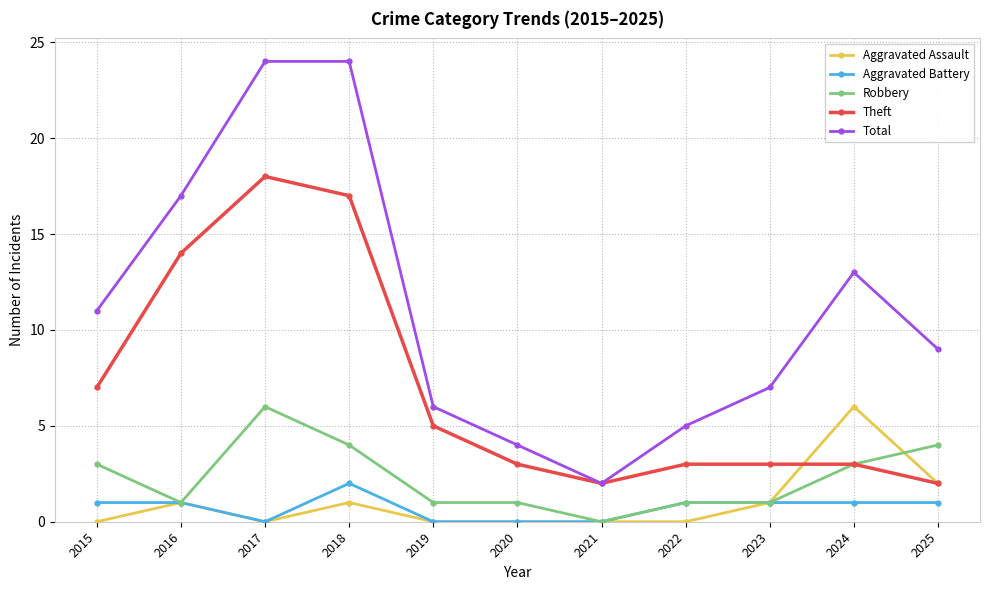

At how many categories does at least one series exceed 20?

2